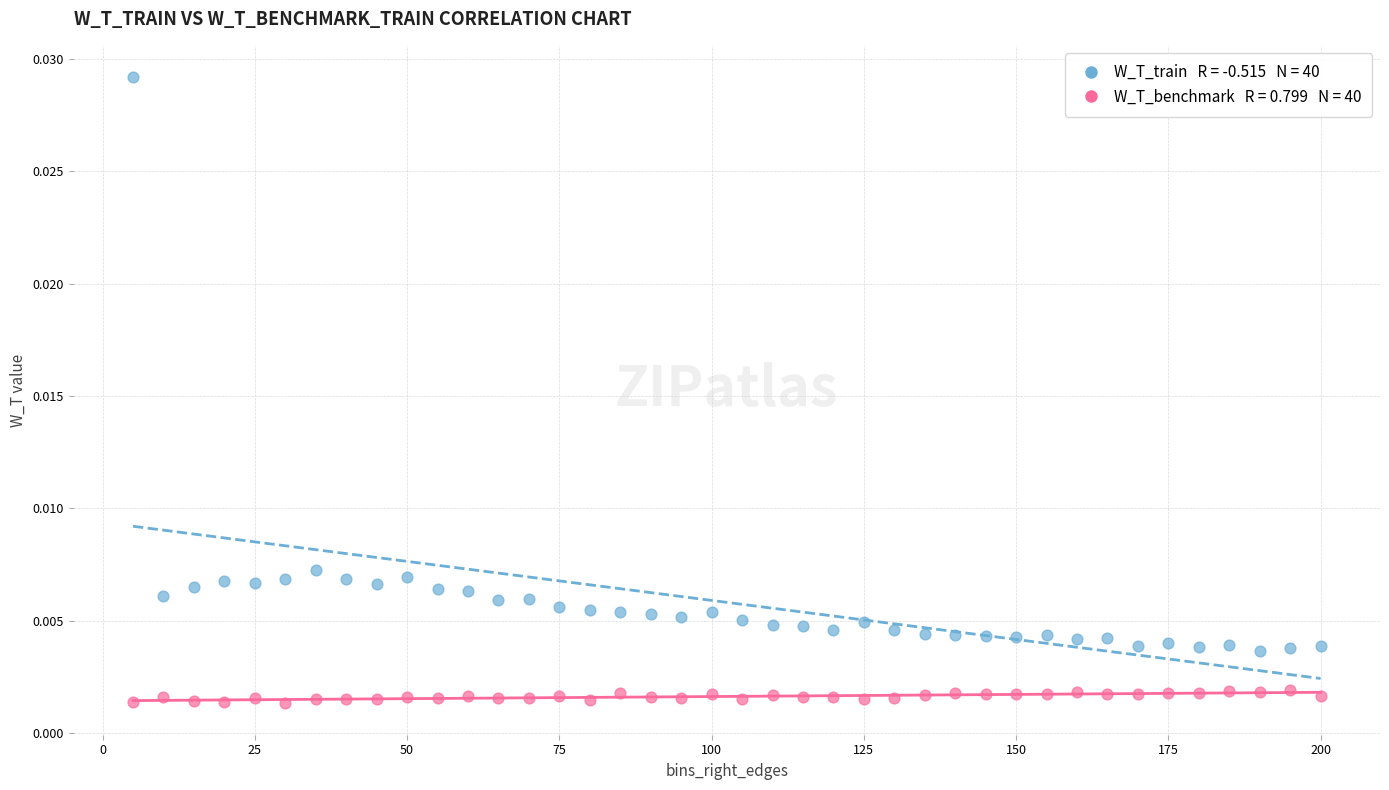

Across all data points, what is the range of X values (max minus min)?

195.0